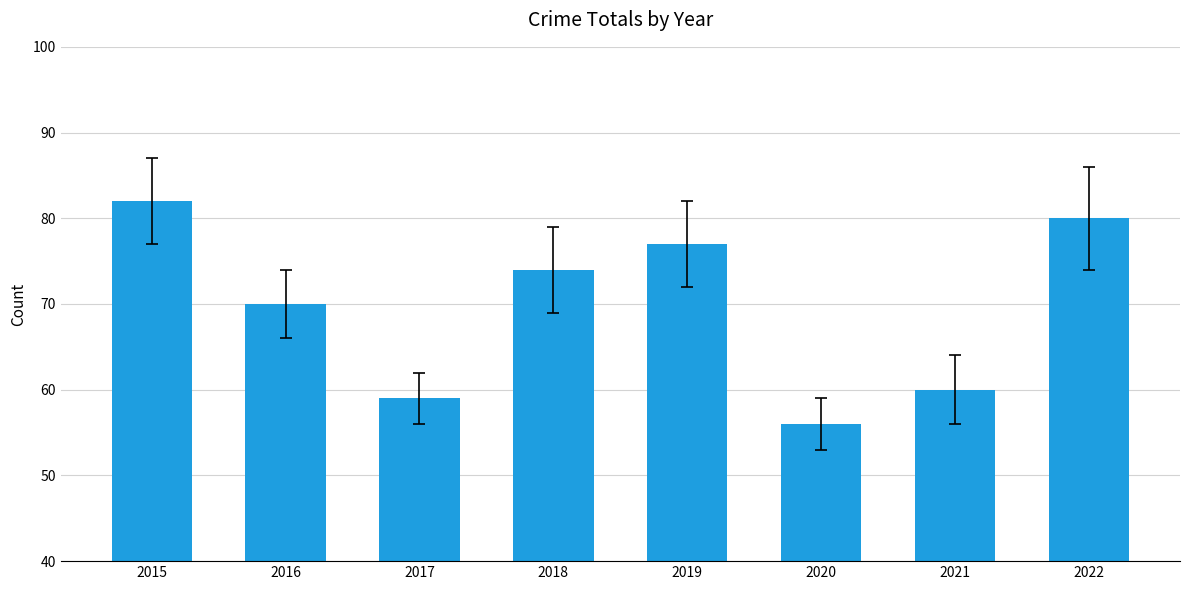

Which category has the highest value across all series?

2015